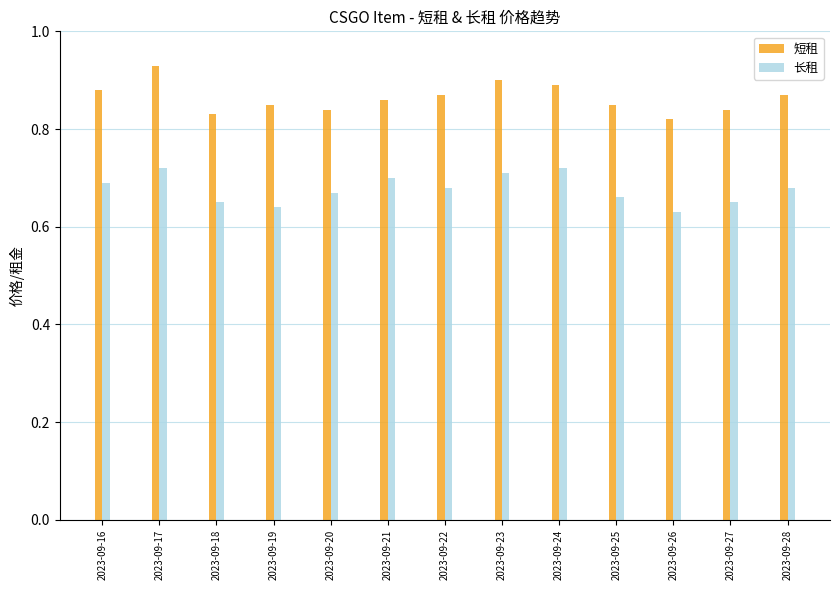

What are all the series names shown in the legend?

短租, 长租